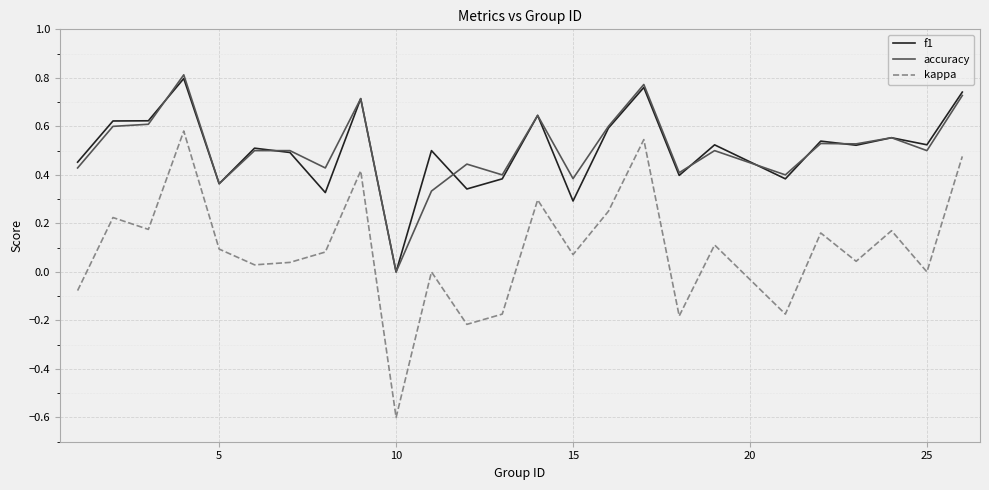

True or false: accuracy and kappa cross at least once.

False